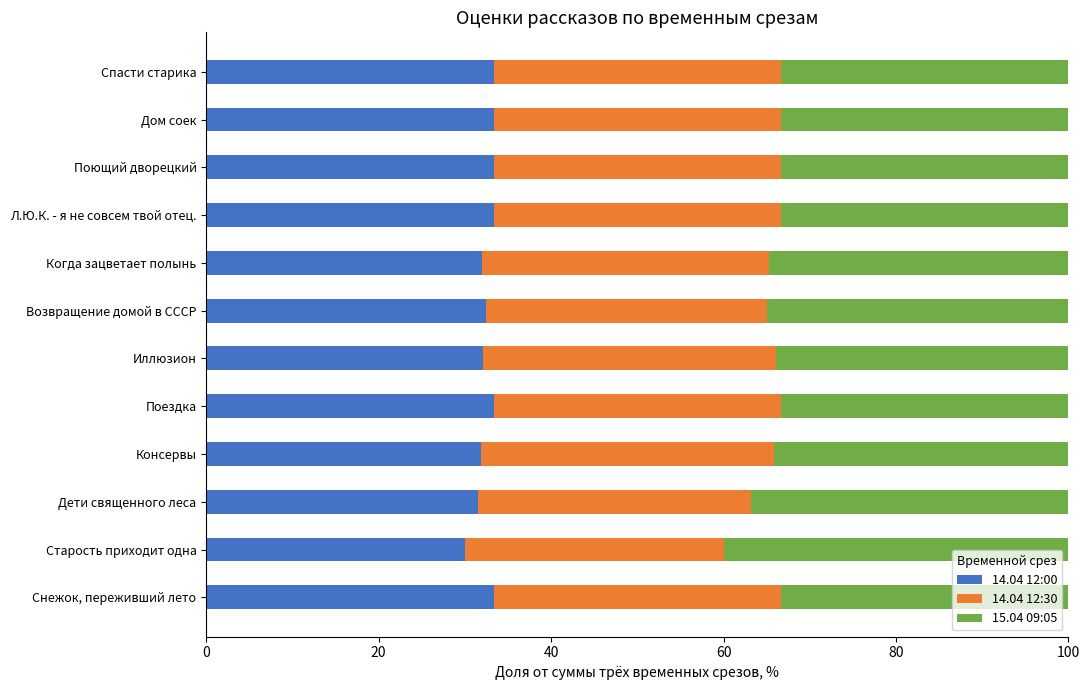

True or false: 14.04 12:00 has a value of 7.1 at Поющий дворецкий.

False